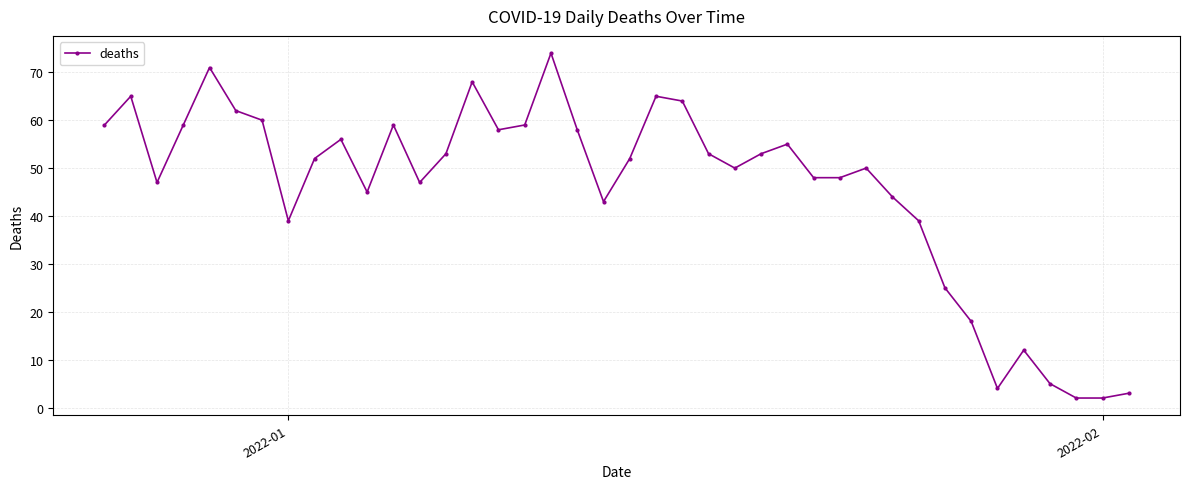

True or false: there are more than 0 points higher than both neighbors.

True